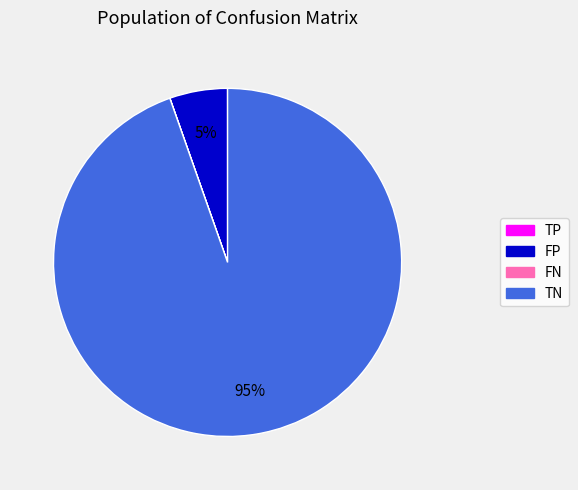

What is the largest slice in the pie chart?

TN